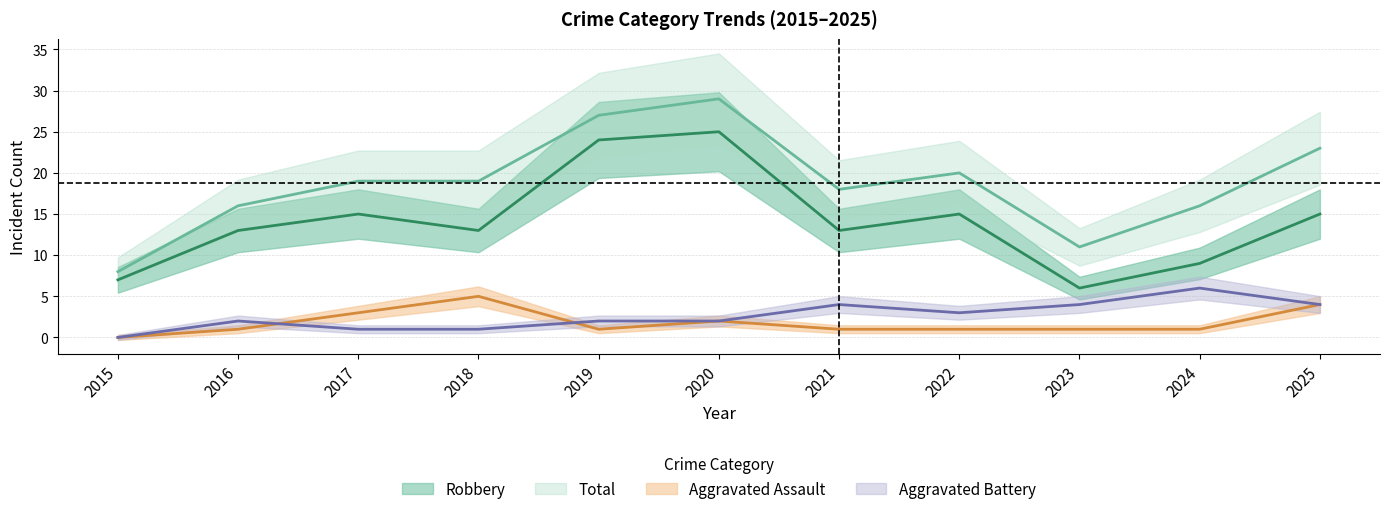

At which category does Total reach its first local valley?

2021